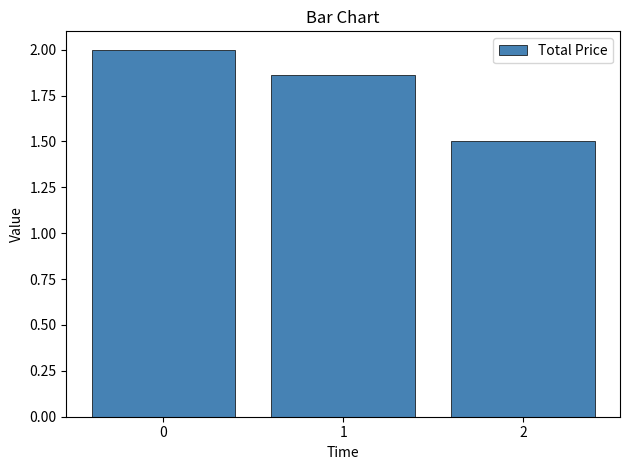

What is the ratio of the value at 2 to the value at 1?

0.8